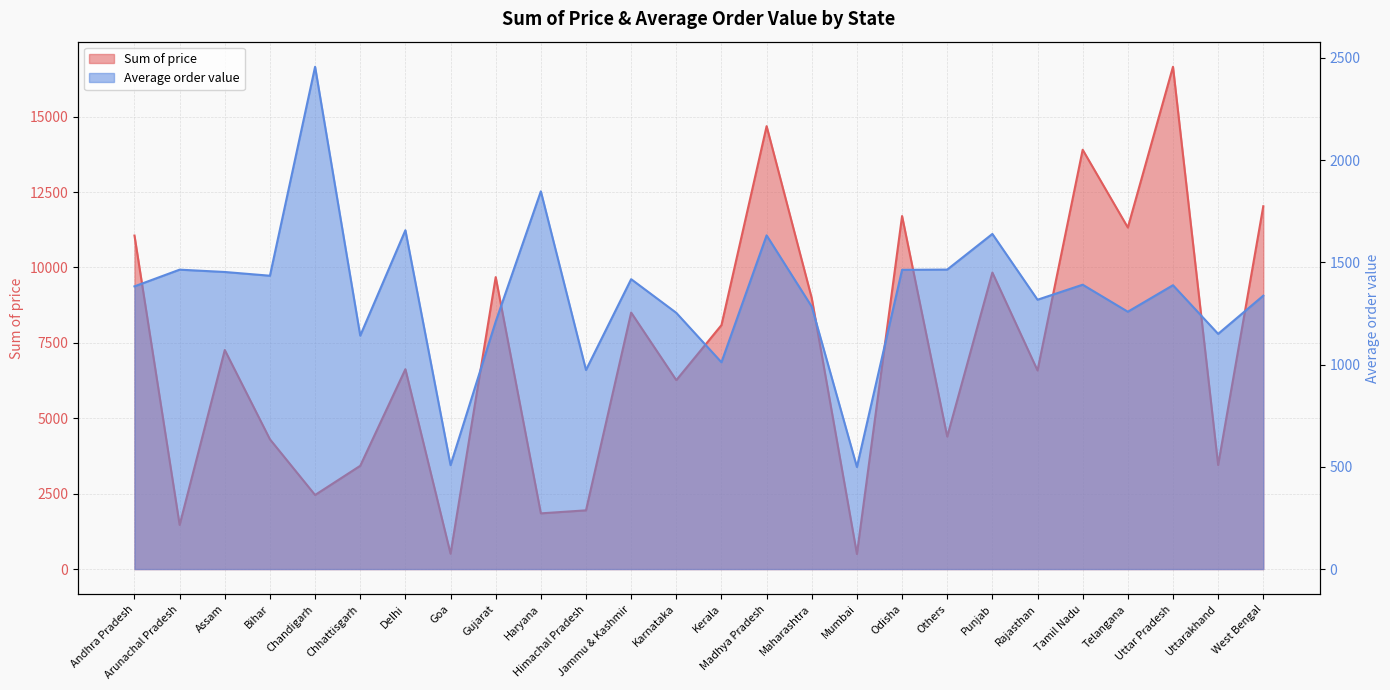

What position from the left is Arunachal Pradesh?

2